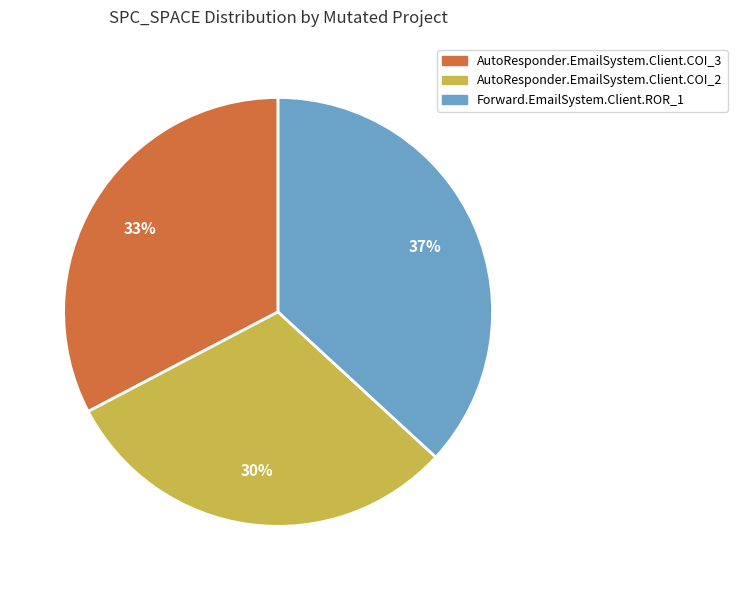

True or false: Forward.EmailSystem.Client.ROR_1 accounts for 37% of the total.

True